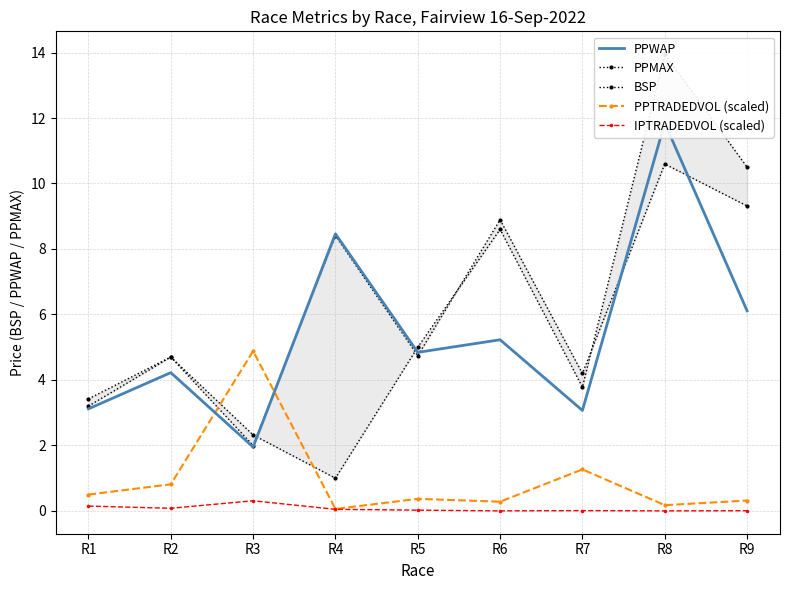

Where is IPTRADEDVOL (scaled) nearest to the value 0?

R8